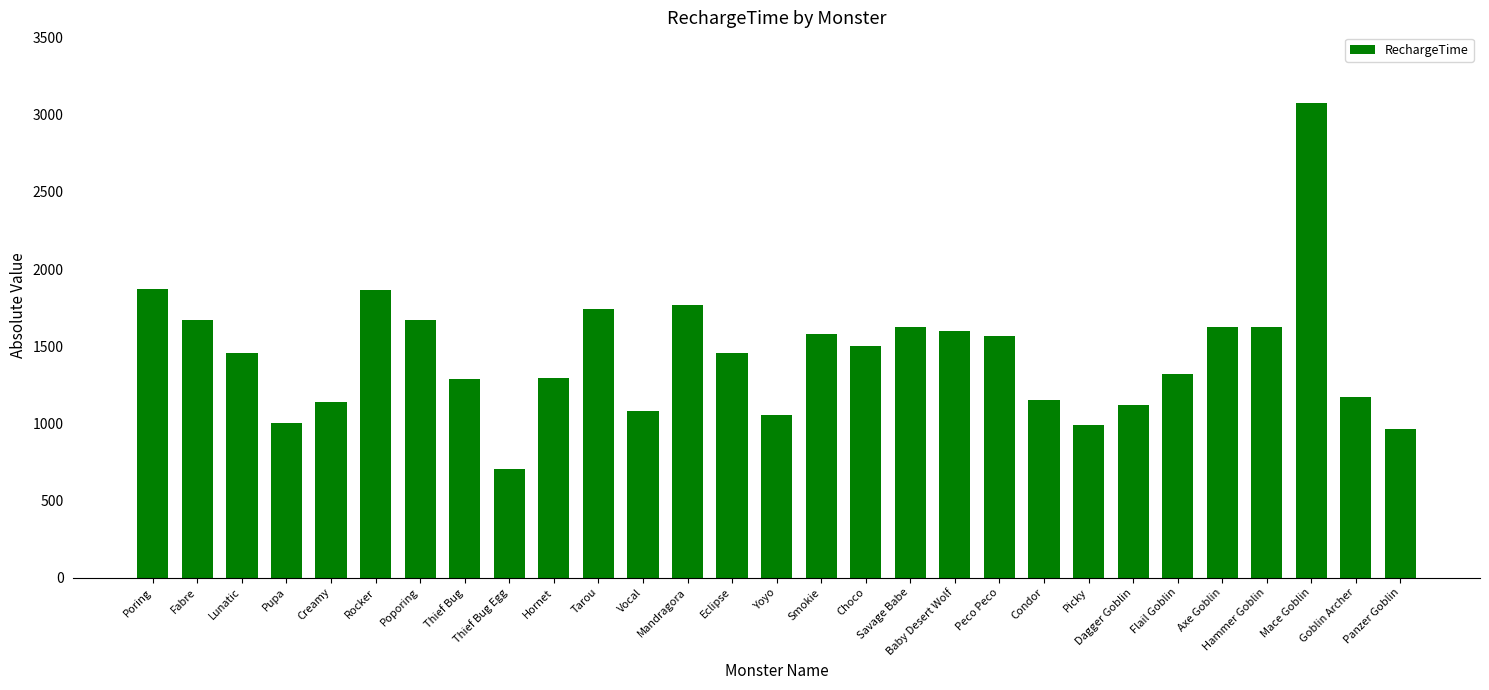

The value at Hammer Goblin is 1624. True or false?

True